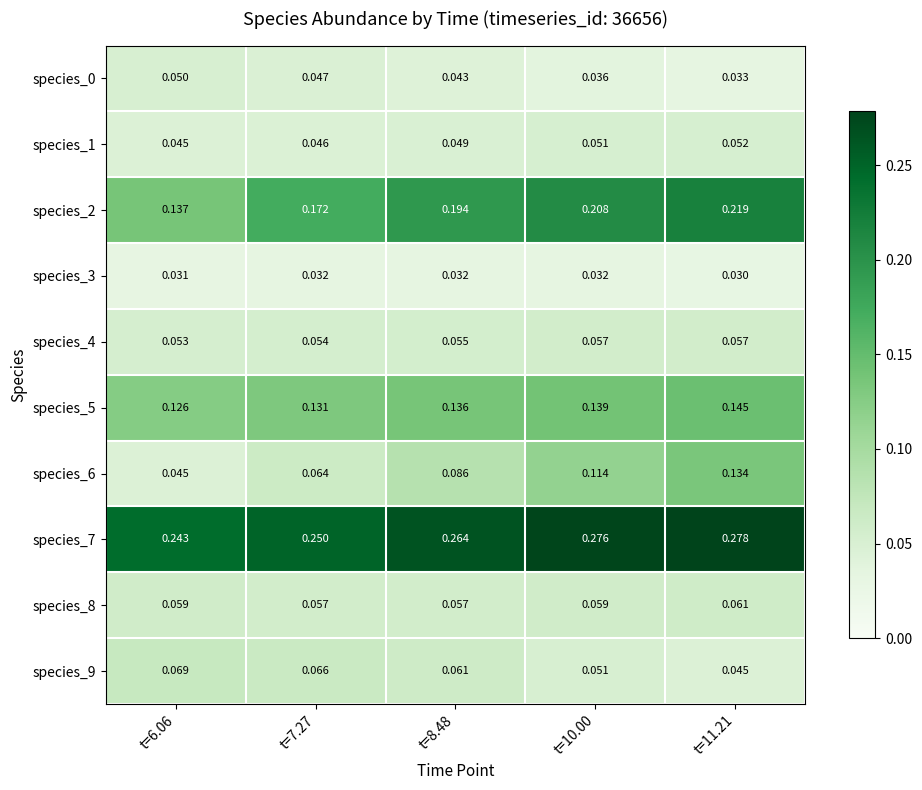

Is the value of species_6 at t=10.00 greater than the value of species_9 at t=7.27?

Yes